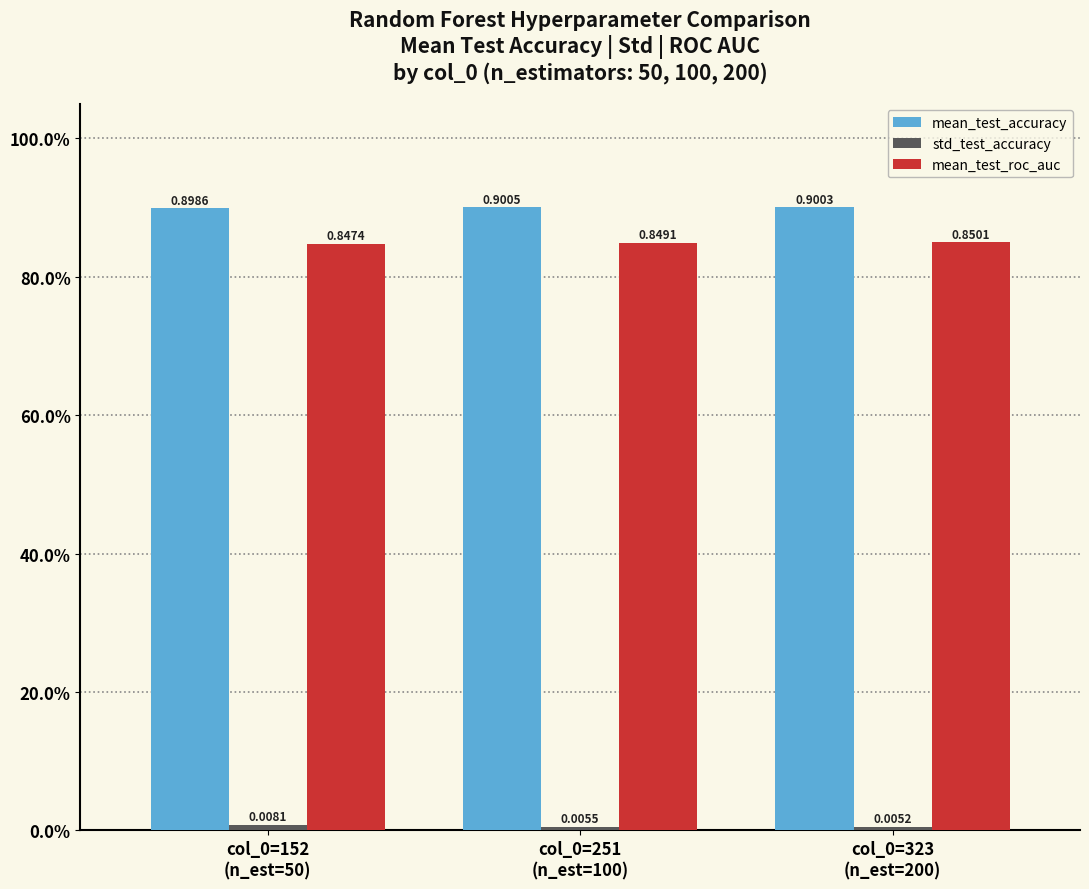

Does the chart contain any negative values?

No